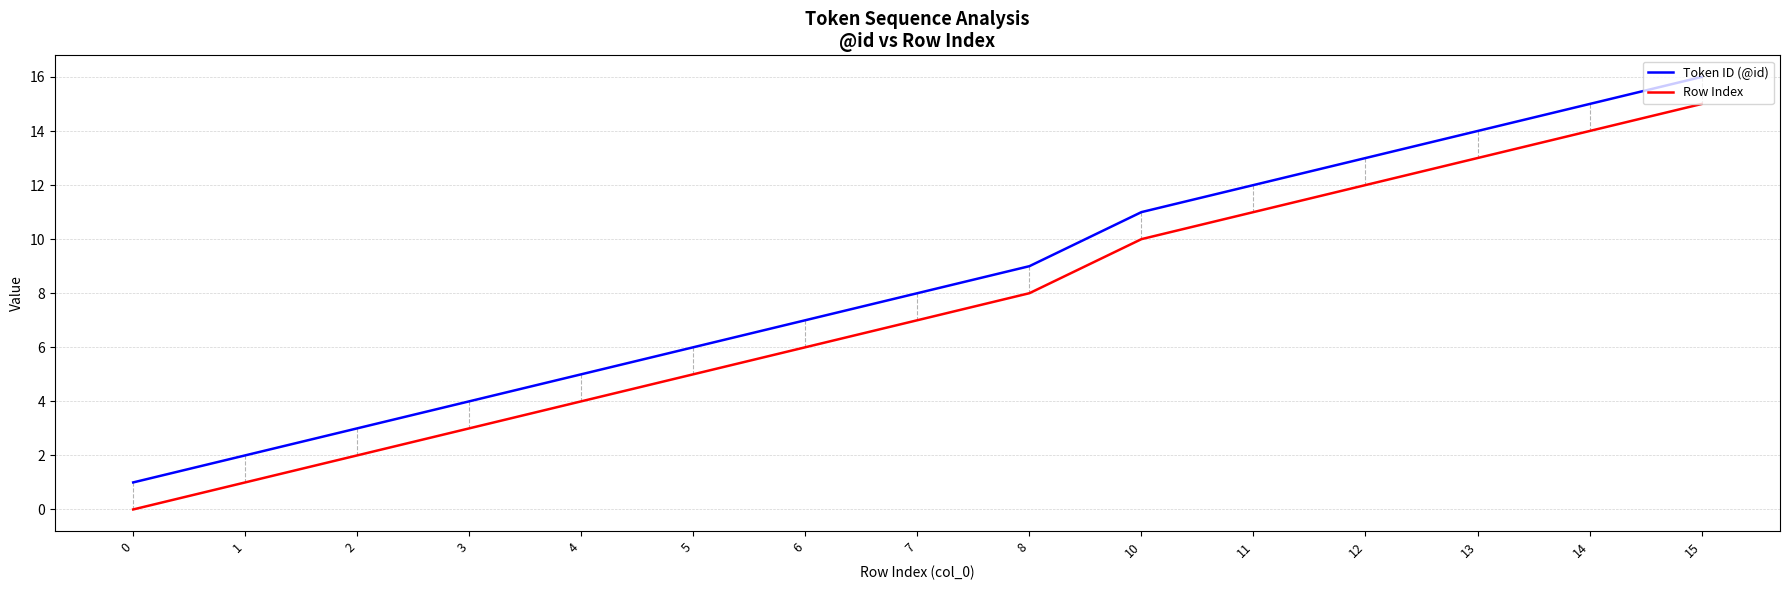

Which series has the largest total across all categories?

Token ID (@id)